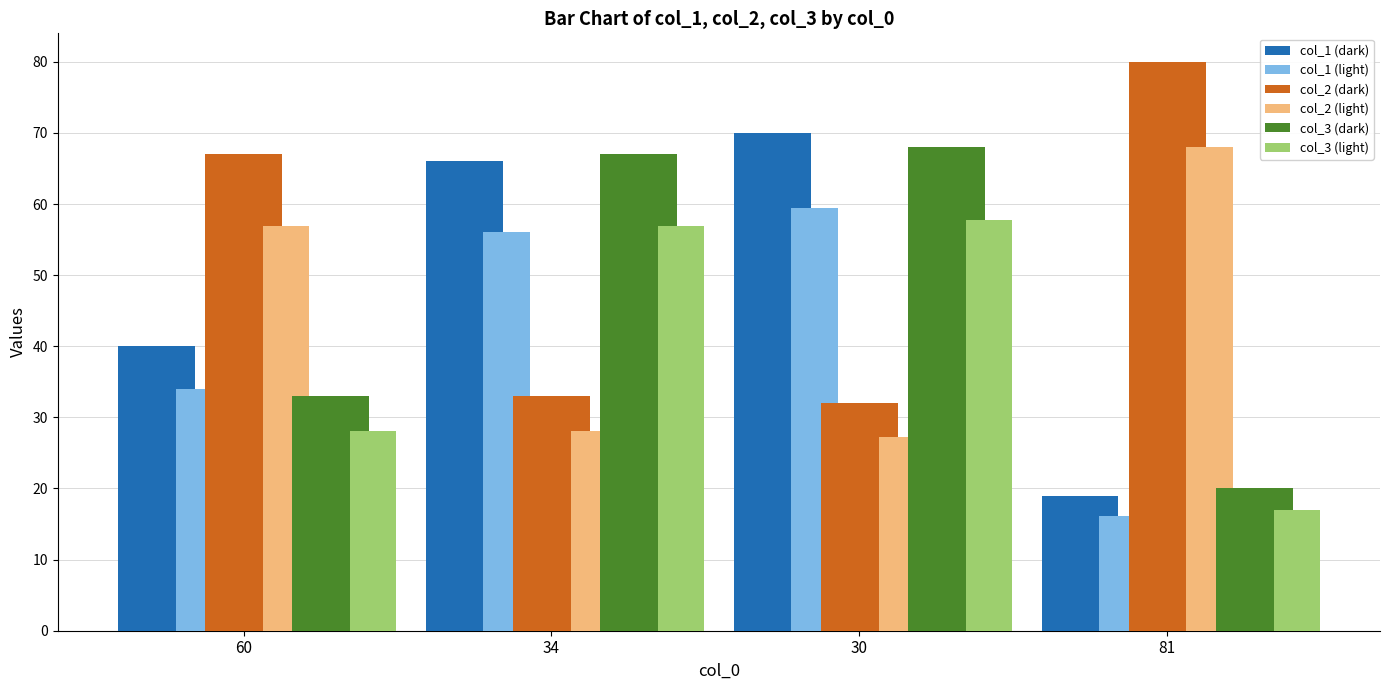

What is the approximate value of col_1 at Row 0?

40